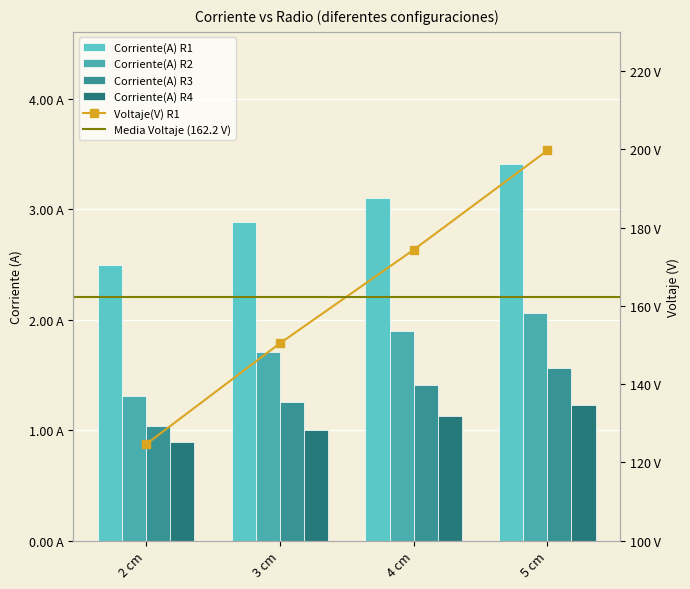

Where does the Corriente(A) R4 series first go above 1?

4 cm